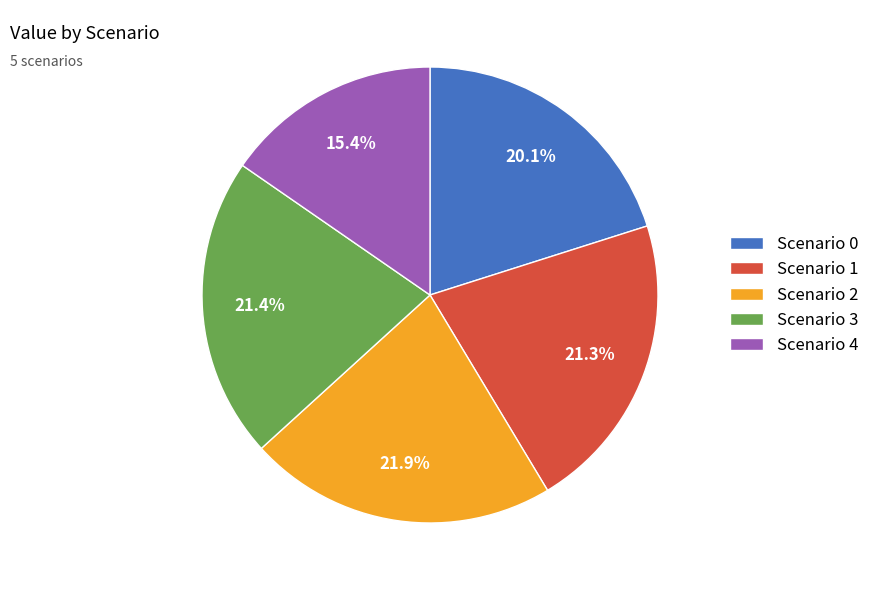

What portion of the pie excludes Scenario 3?

78.6%